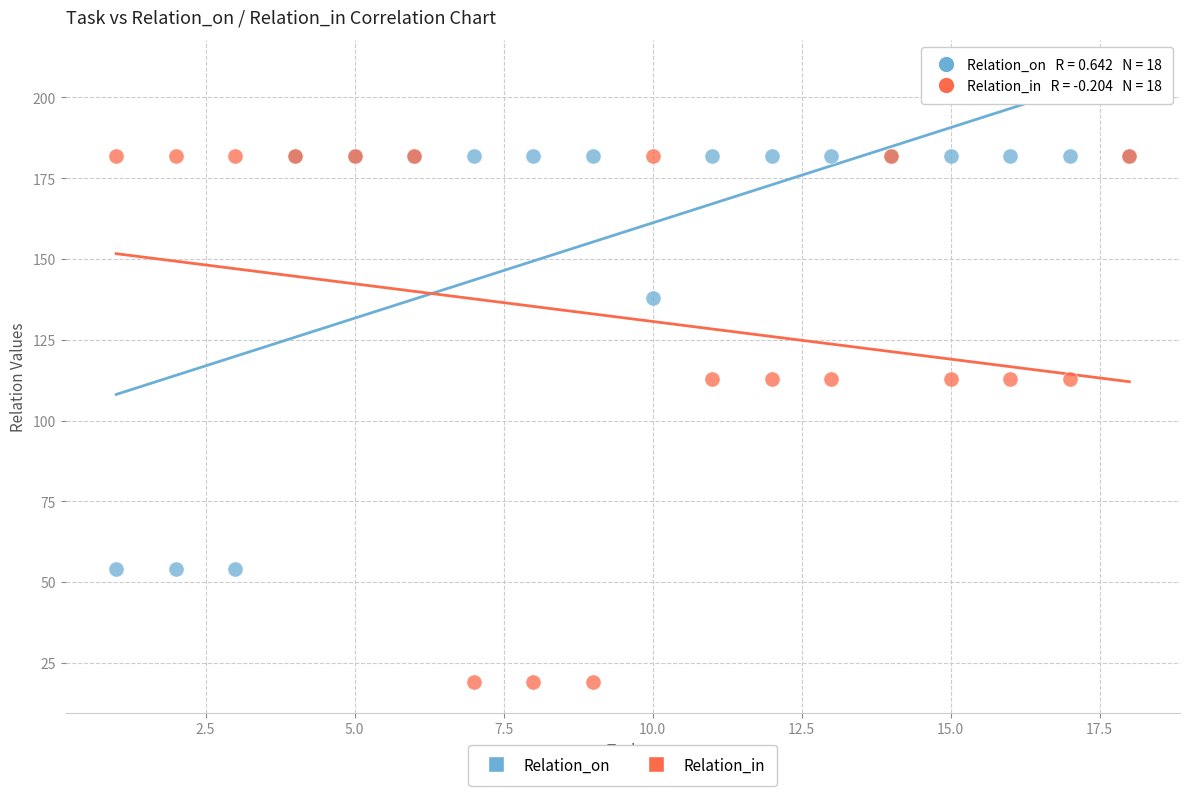

What are all the series names shown in the legend?

Relation_on, Relation_in